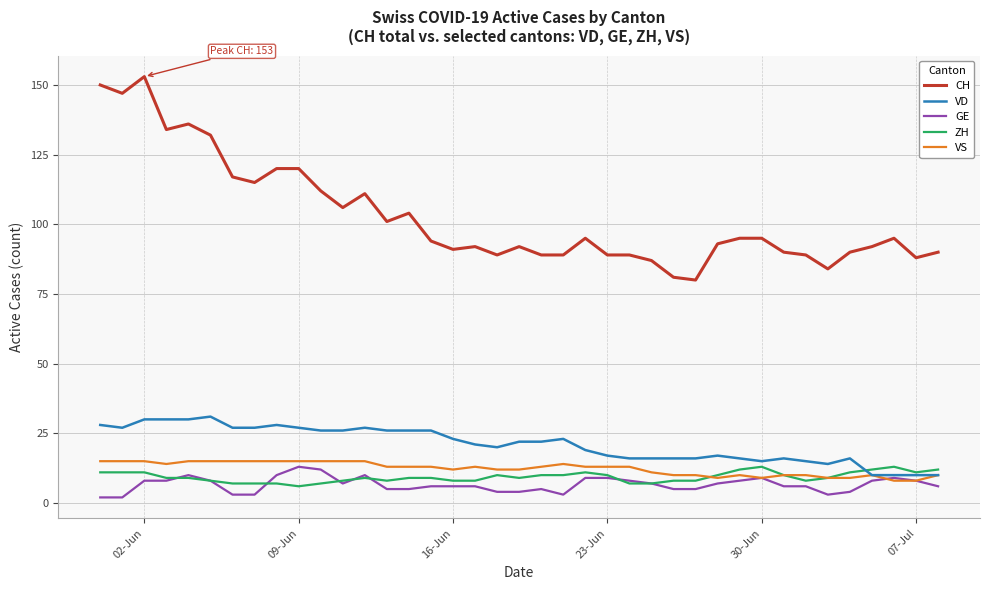

Does the chart have visible grid lines?

Yes